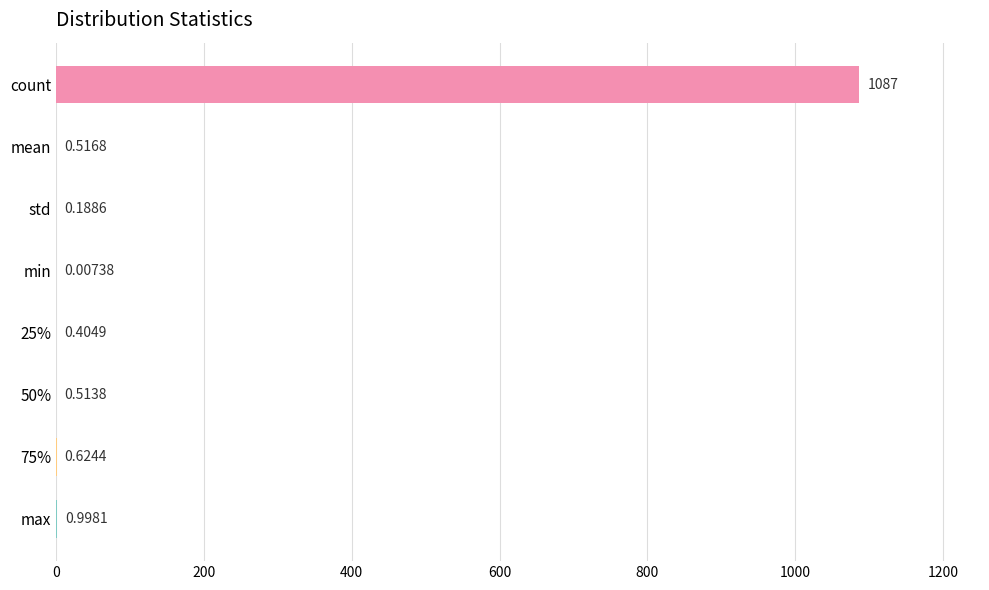

Which has a higher value, 50% or 25%?

50%